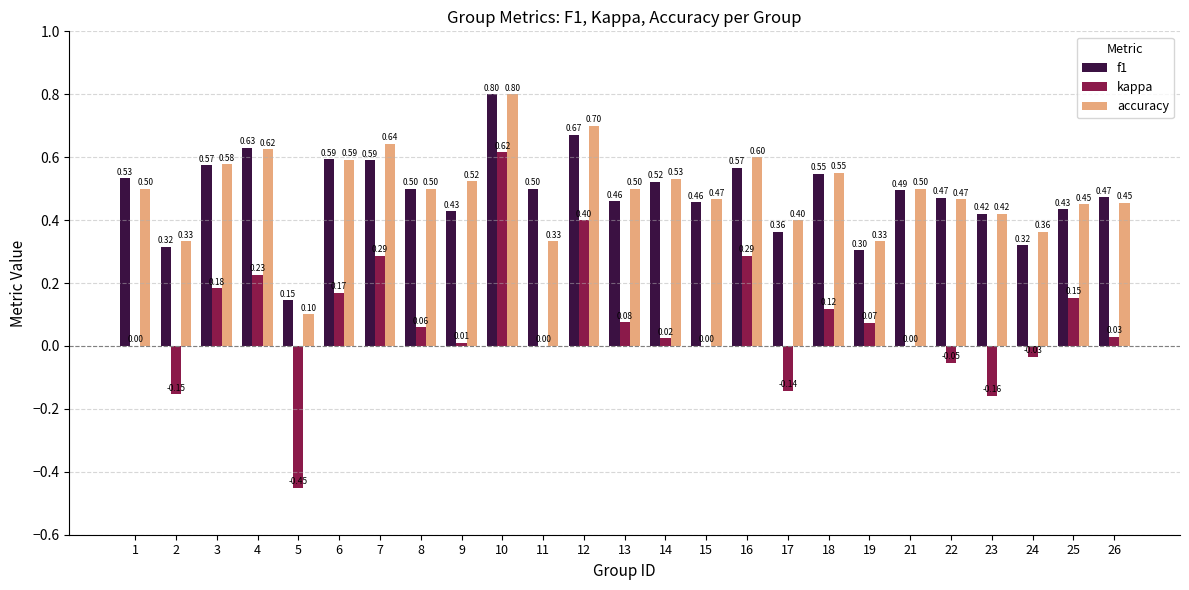

Between 16 and 23, which series saw the biggest shift?

kappa